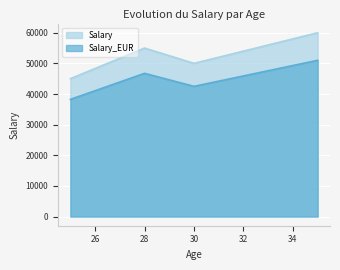

At which label is Salary_EUR closest to 44625?

28